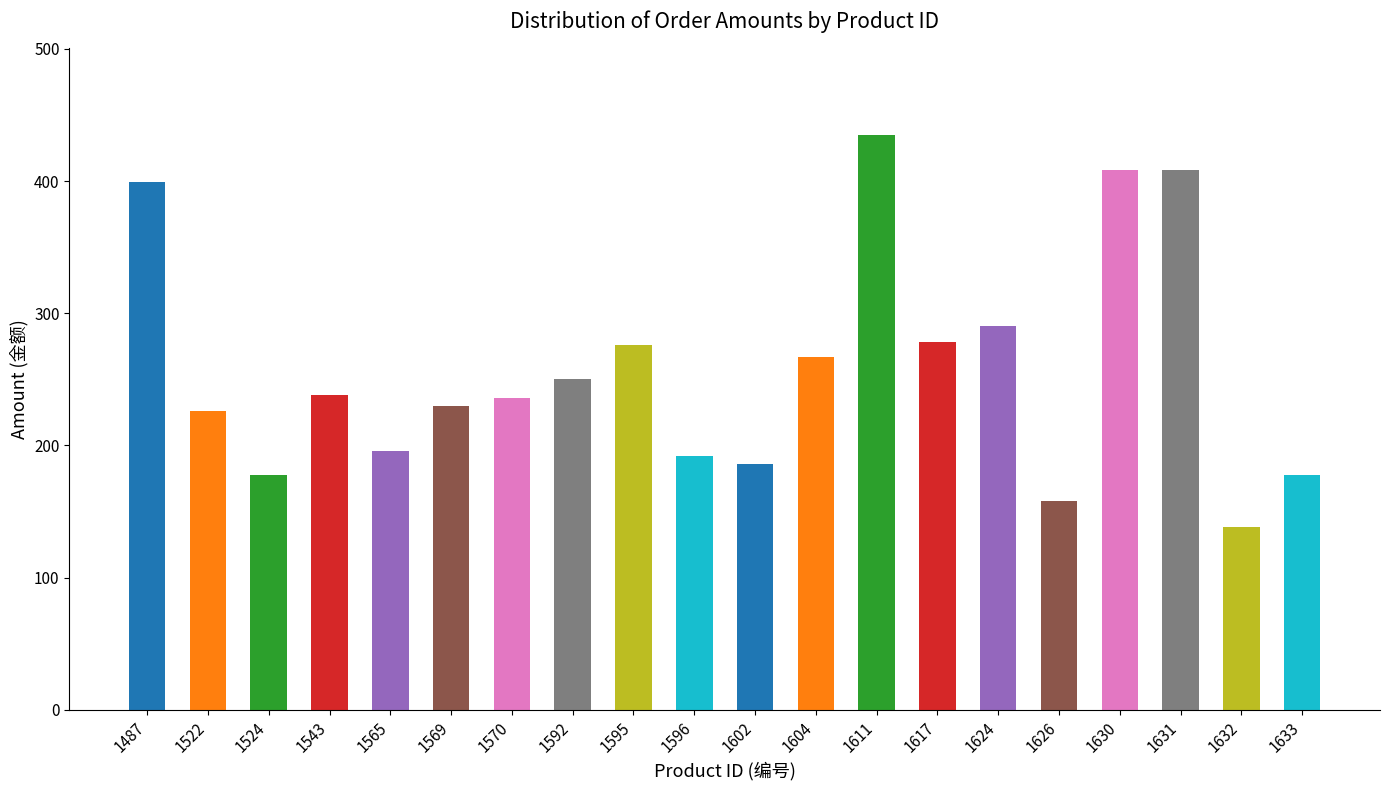

Which has a higher value, 1617 or 1602?

1617